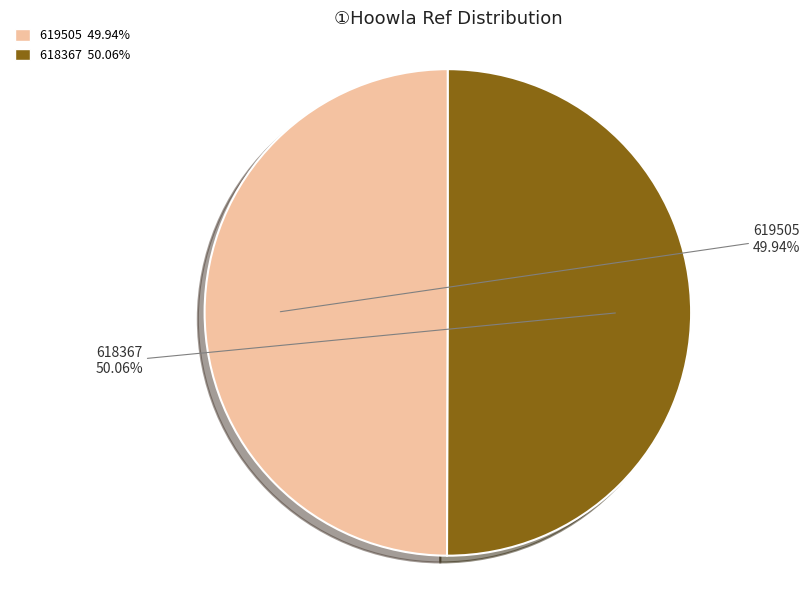

To the nearest percent, what portion does 618367 represent?

50%